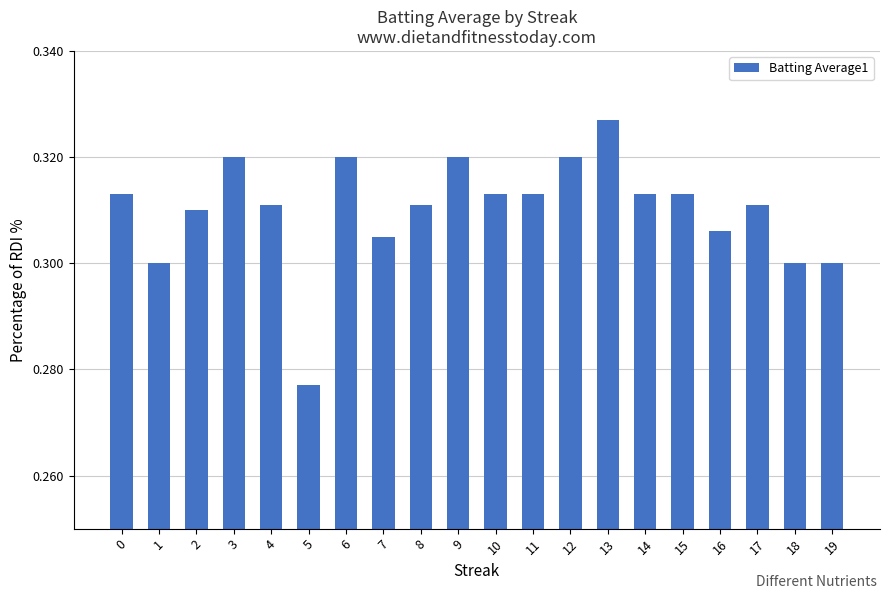

At which label is the value closest to 0?

5